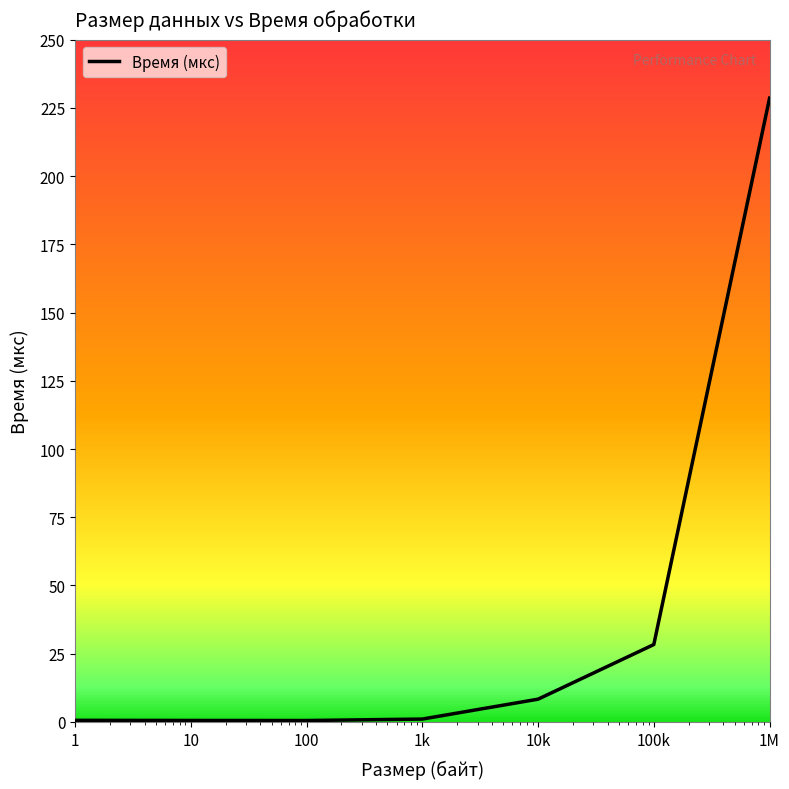

Is this an area chart (filled region under the line)?

No